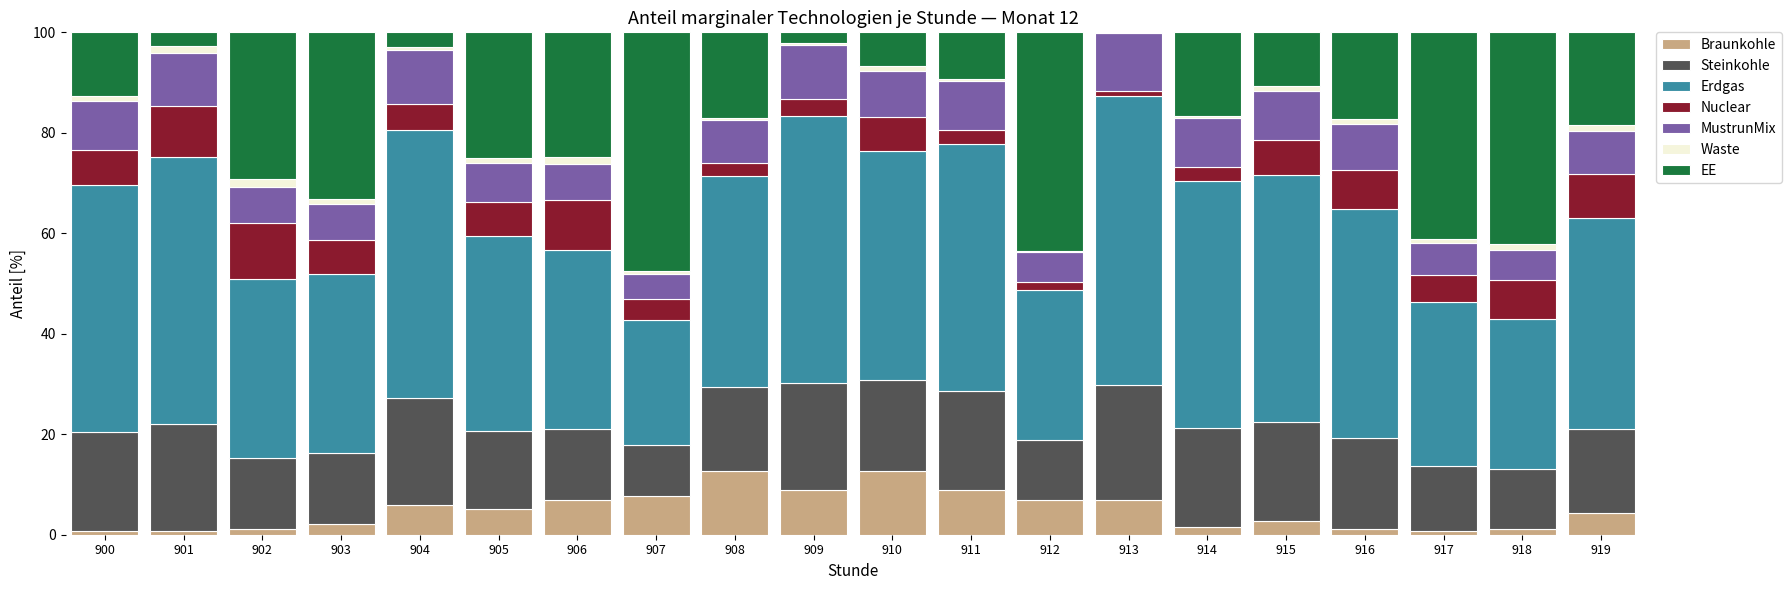

What is the maximum value for Braunkohle?

12.6